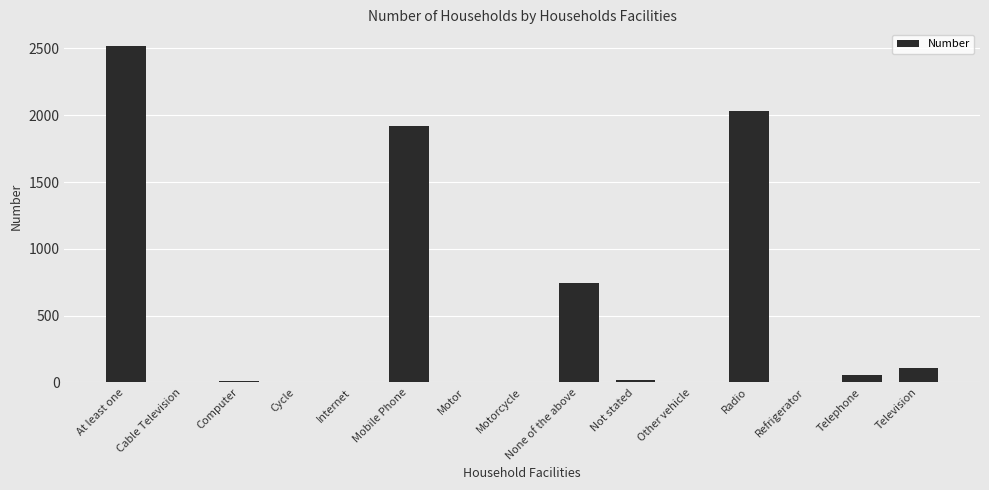

True or false: the data shows 0 at Motor.

True